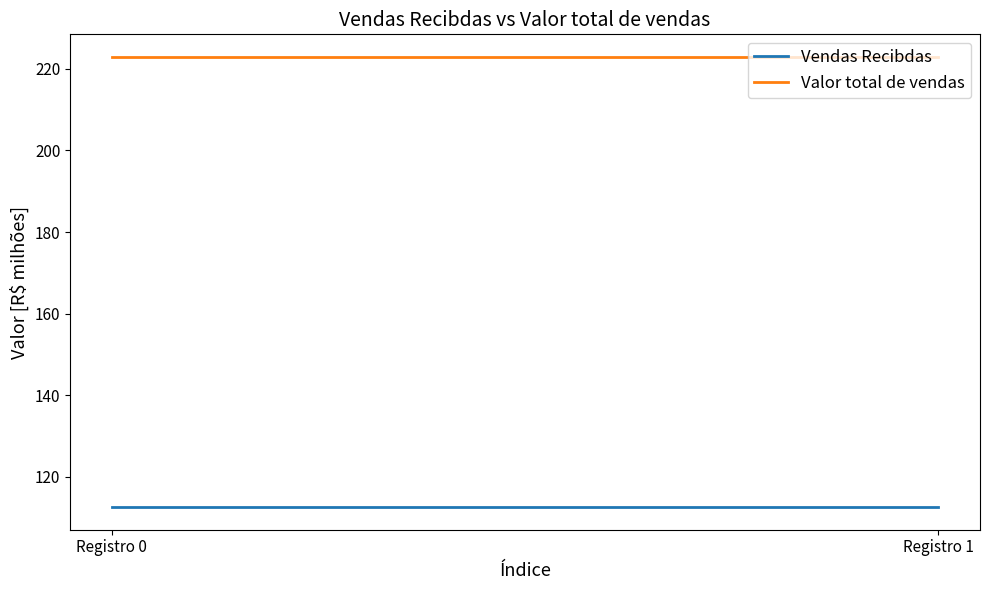

What are all the series names shown in the legend?

Vendas Recibdas, Valor total de vendas